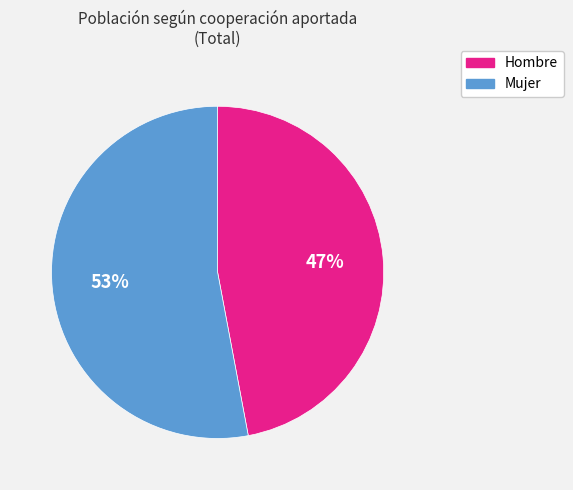

To the nearest percent, what is the average slice percentage?

50%